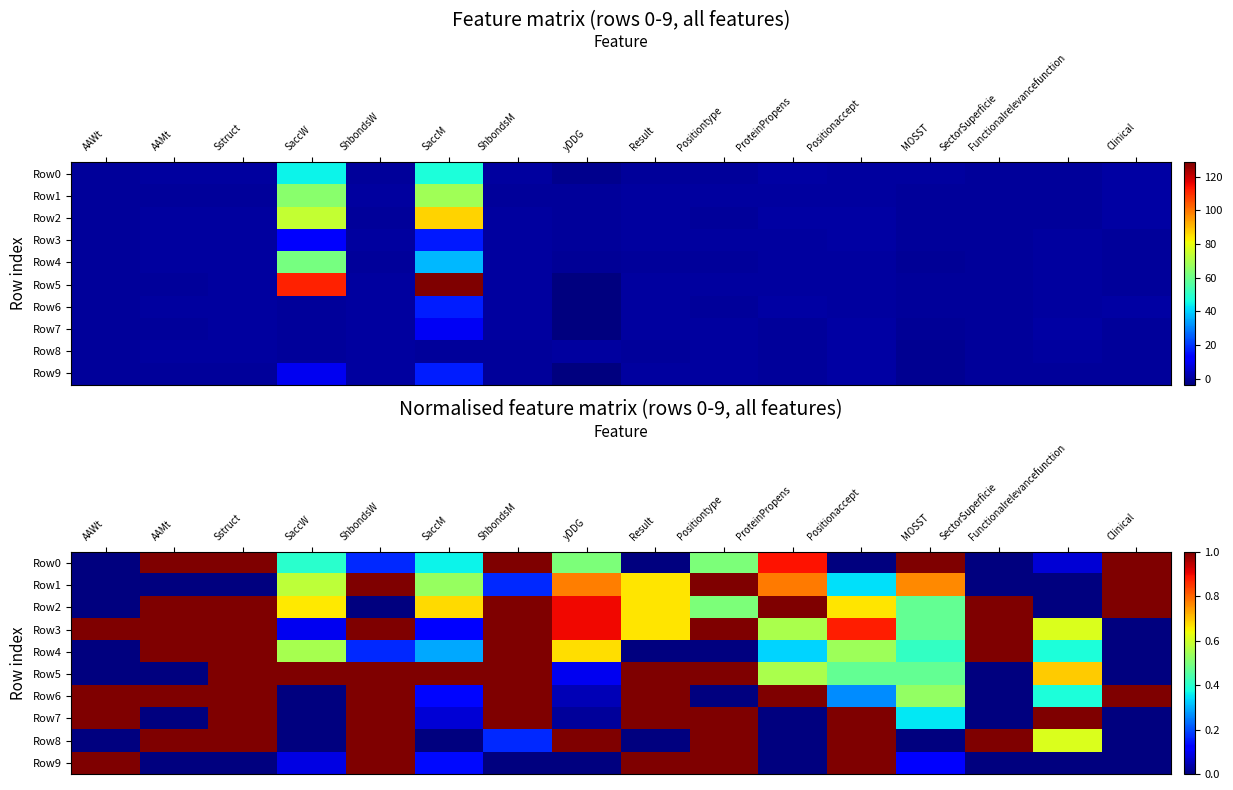

How many data points does each series have?

16